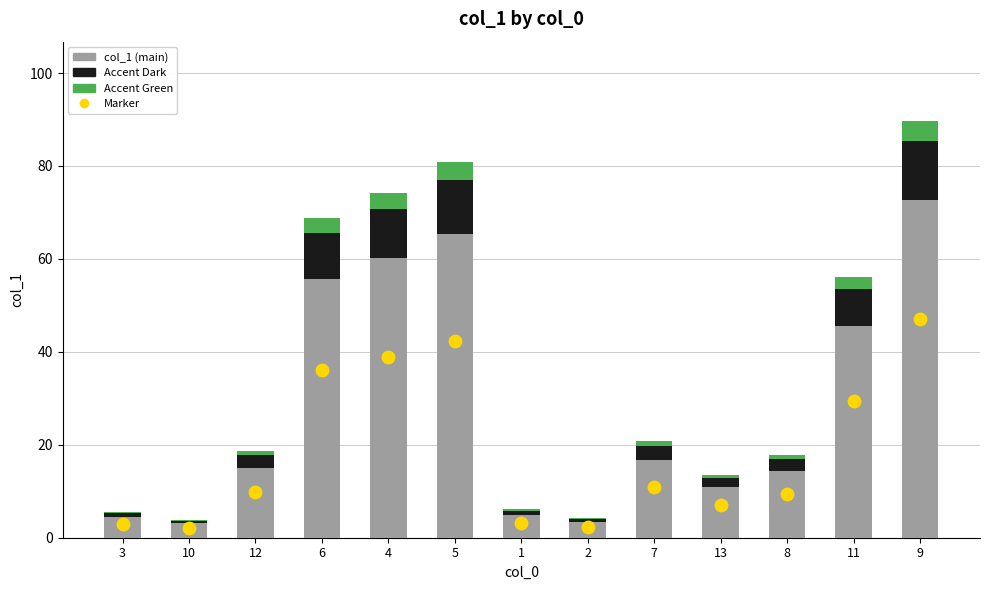

Which series contains the highest Y value?

col_1